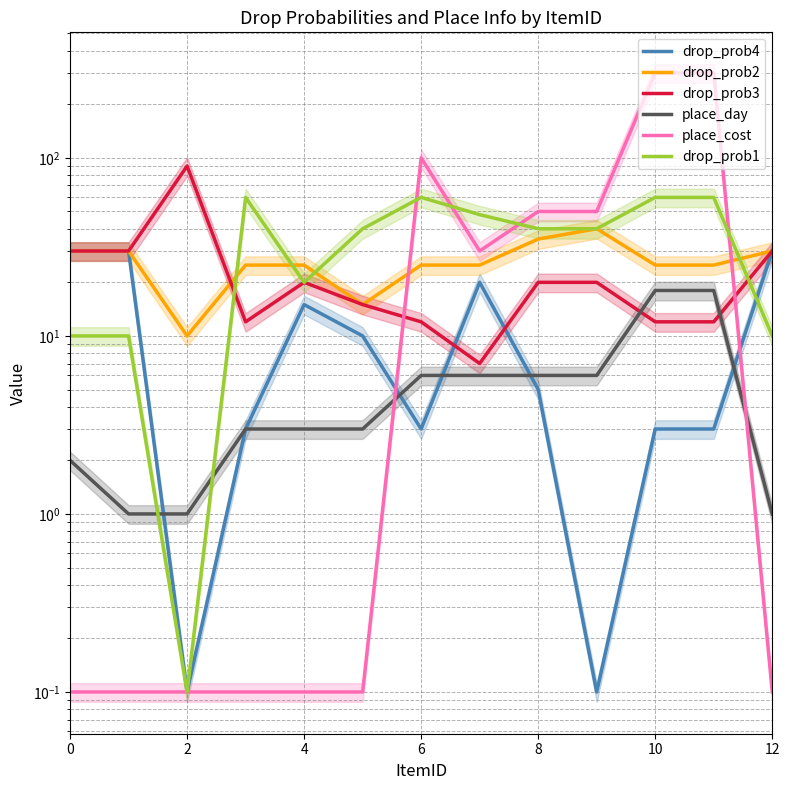

The value of drop_prob1 at 4 is 8.1. True or false?

False